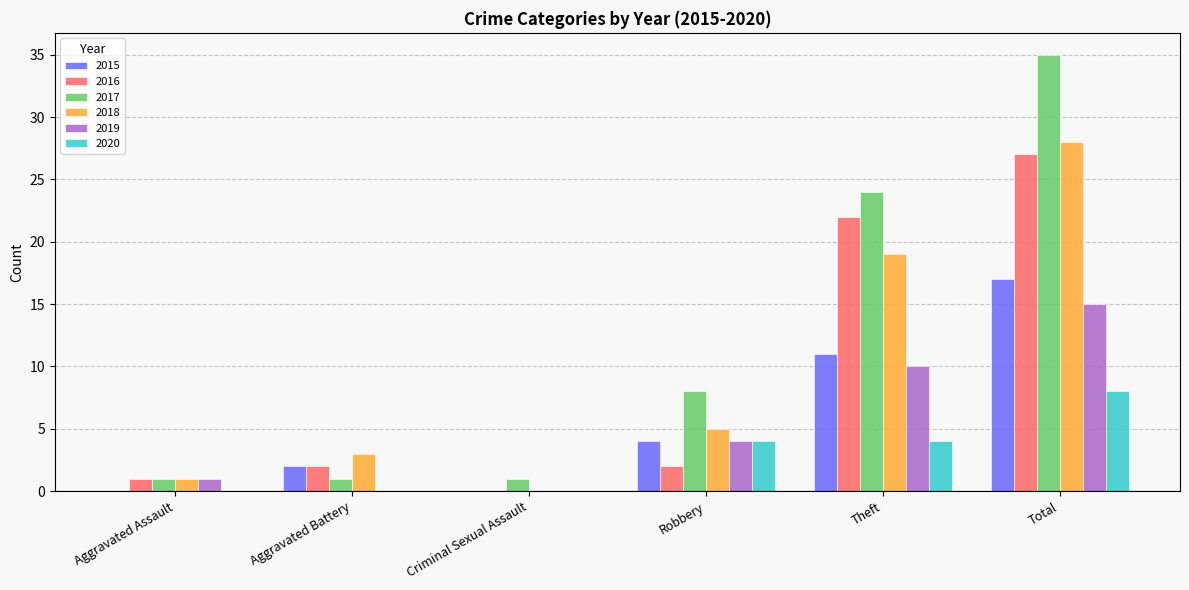

Between Aggravated Battery and Criminal Sexual Assault, which series saw the biggest shift?

2018